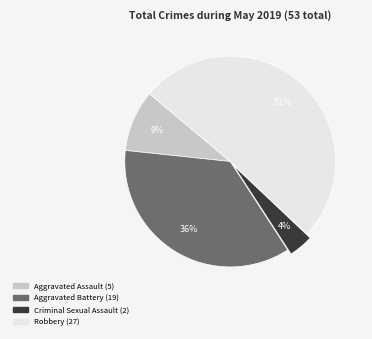

Approximately how many times larger is the value at Aggravated Battery compared to Robbery?

0.7